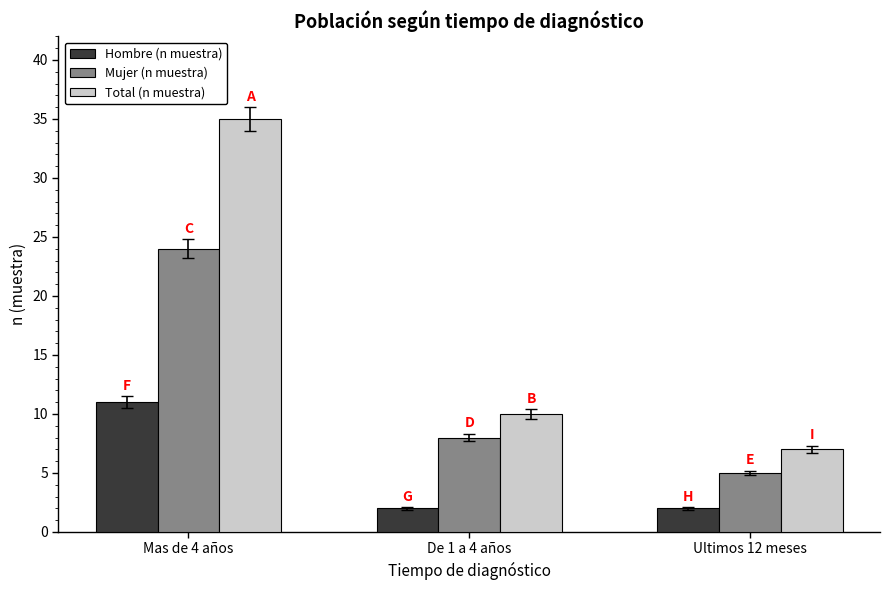

Which category has the lowest value in the Total (n muestra) series?

Ultimos 12 meses